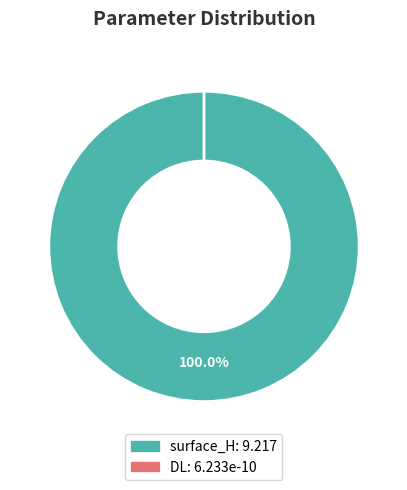

How many segments does this pie chart have?

2